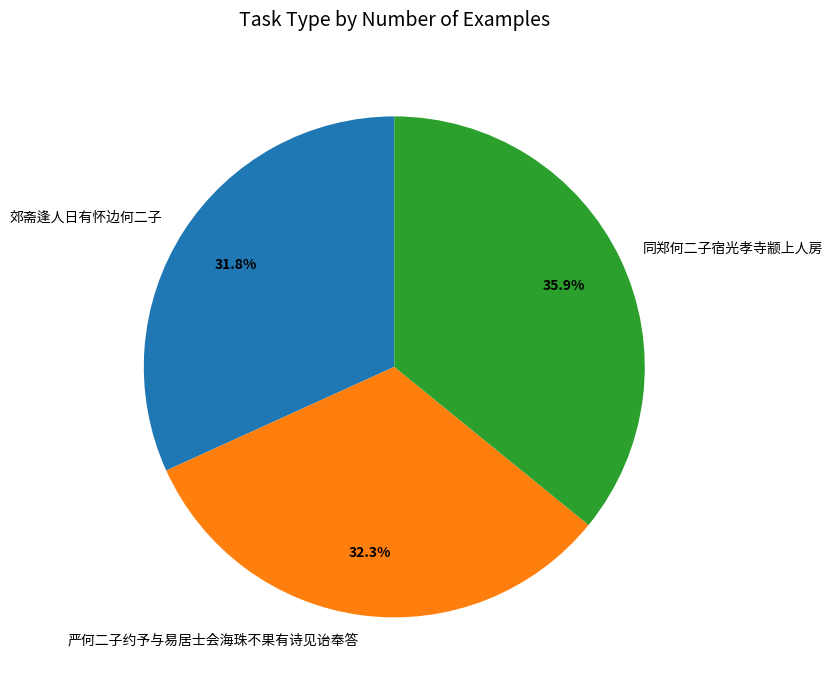

The 郊斋逢人日有怀边何二子 slice represents 32% of the pie. True or false?

True